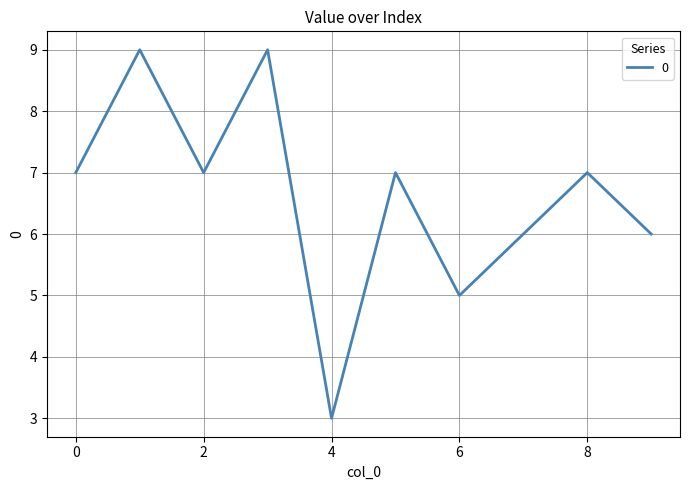

Reading right to left, list all the values displayed in this chart.

6	7	6	5	7	3	9	7	9	7